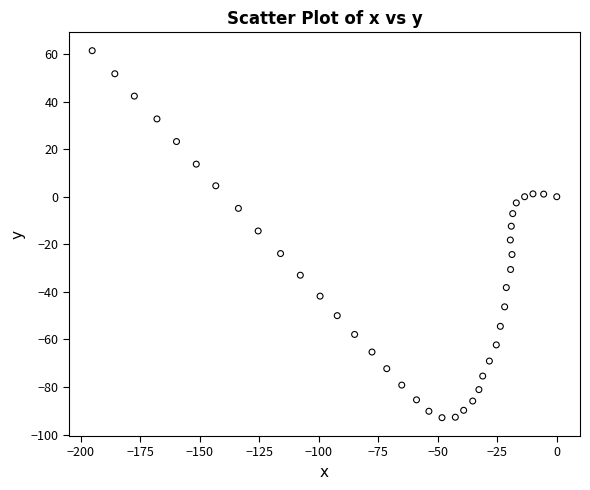

What is the range of X values (max minus min)?

195.1